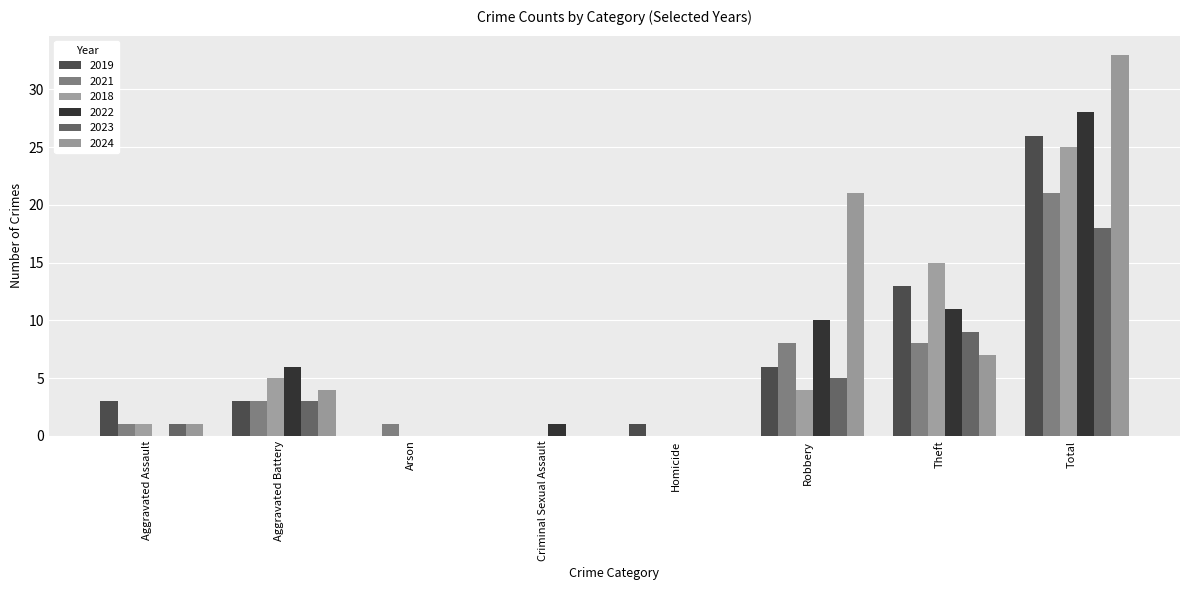

What is the average value of the 2023 series?

4